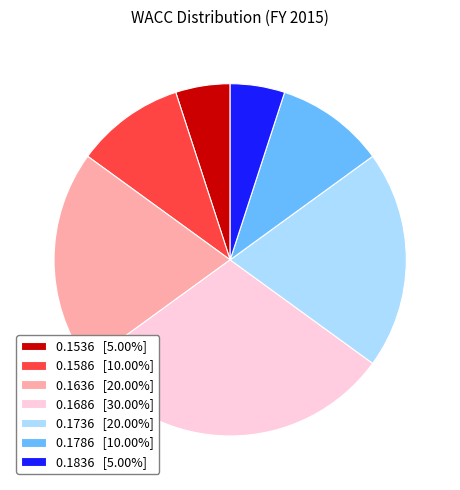

Between 0.1786 and 0.1736, which is larger?

0.1736